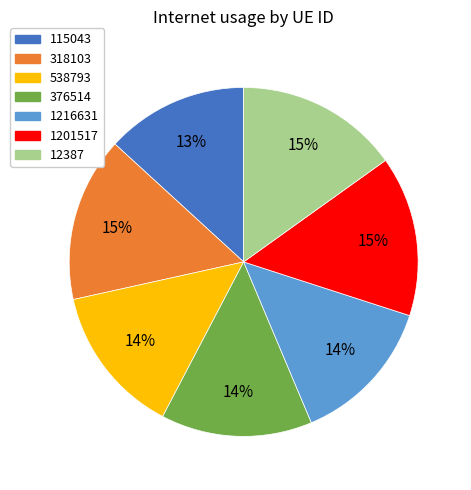

The 1201517 slice represents 15% of the pie. True or false?

True